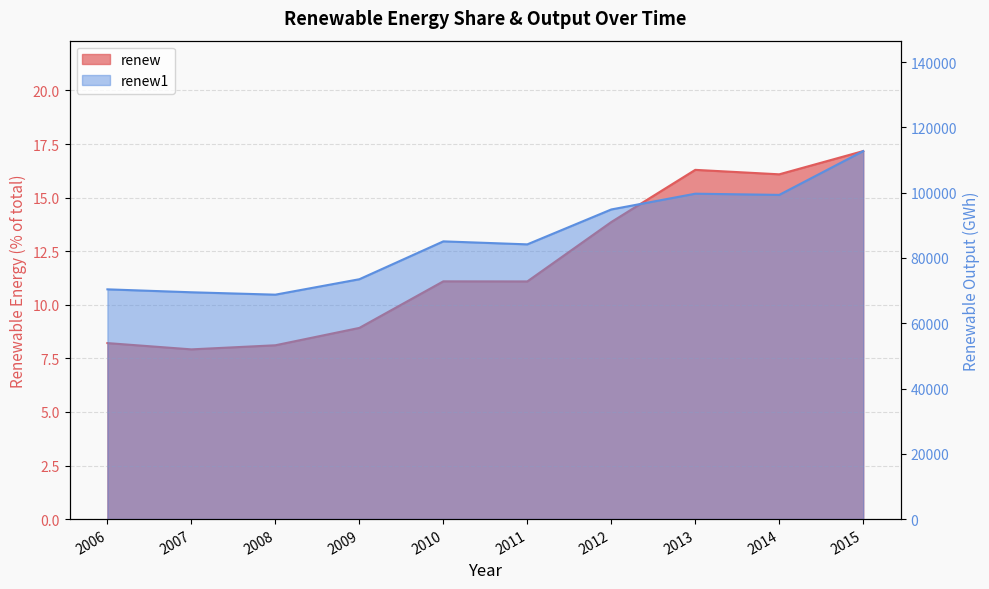

True or false: renew1 has a value of 68754.5 at 2008.

True